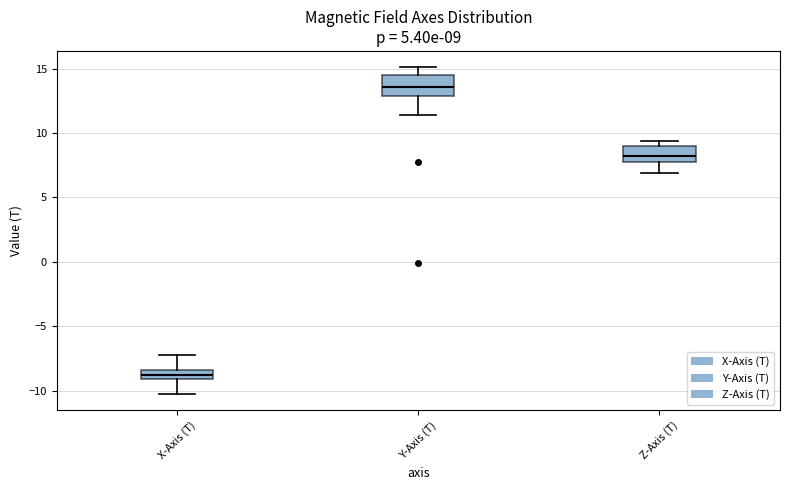

Which box's median line is the lowest?

X-Axis (T)